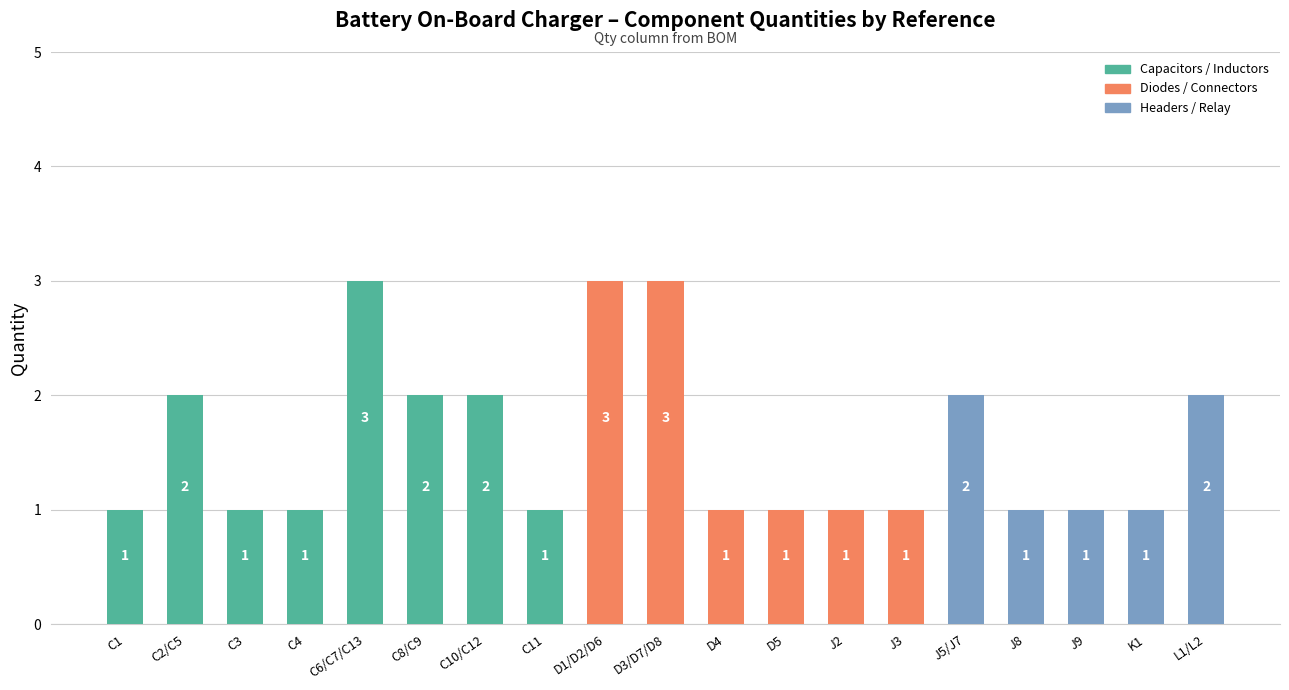

What is the label of the 8th bar from the right?

D5